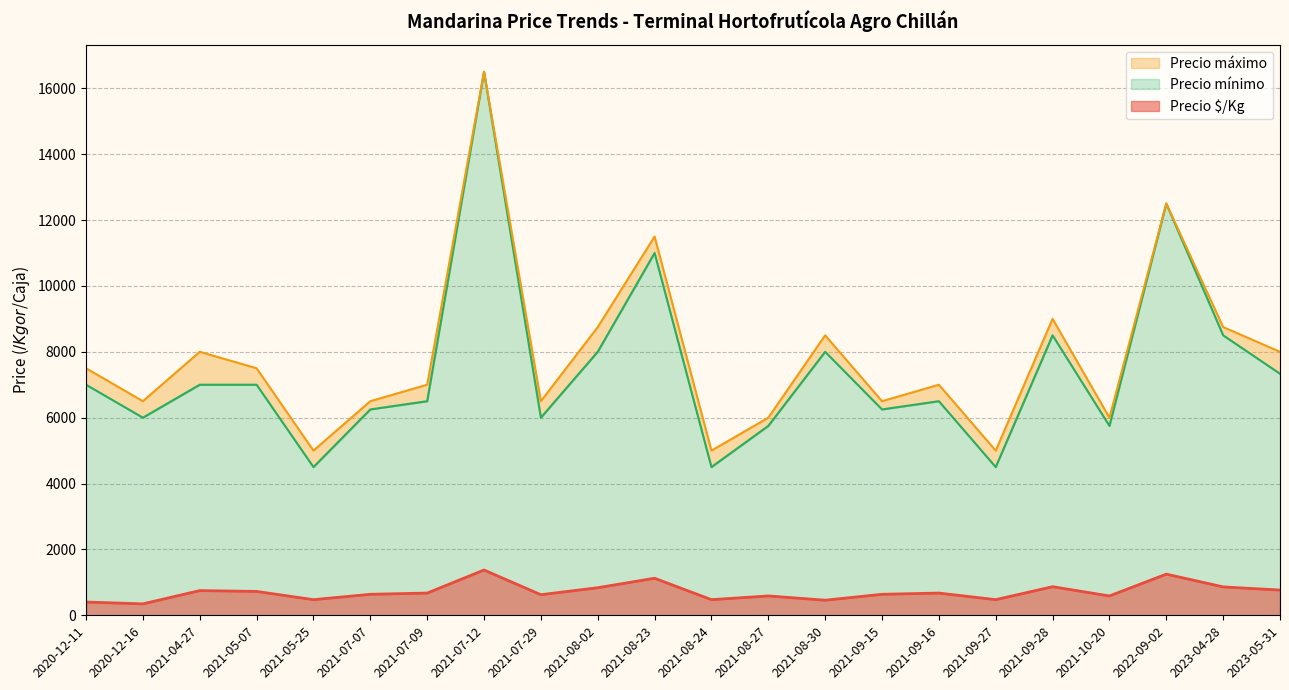

What is the highest value of the Precio $/Kg series?

1375.0